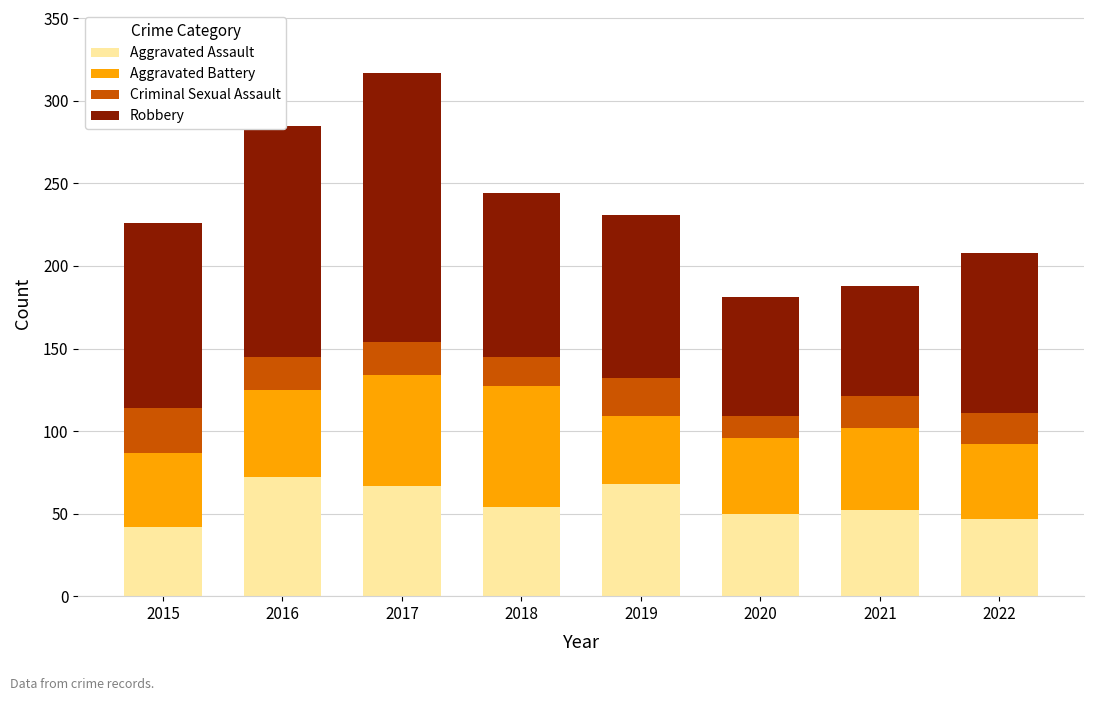

What is the minimum value for Aggravated Assault?

42